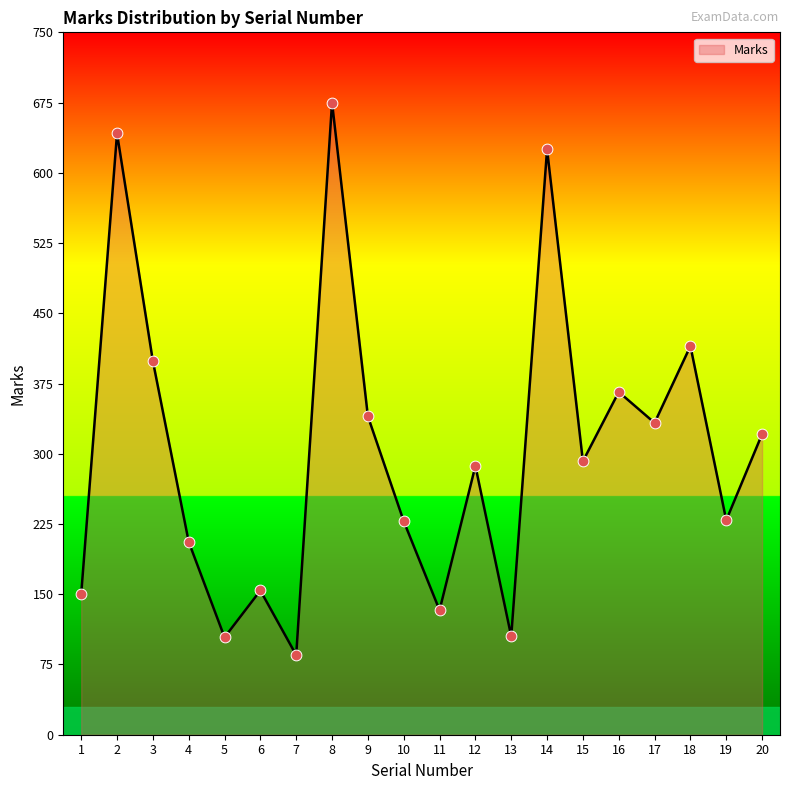

What is the change in value from 5 to 7?

-19